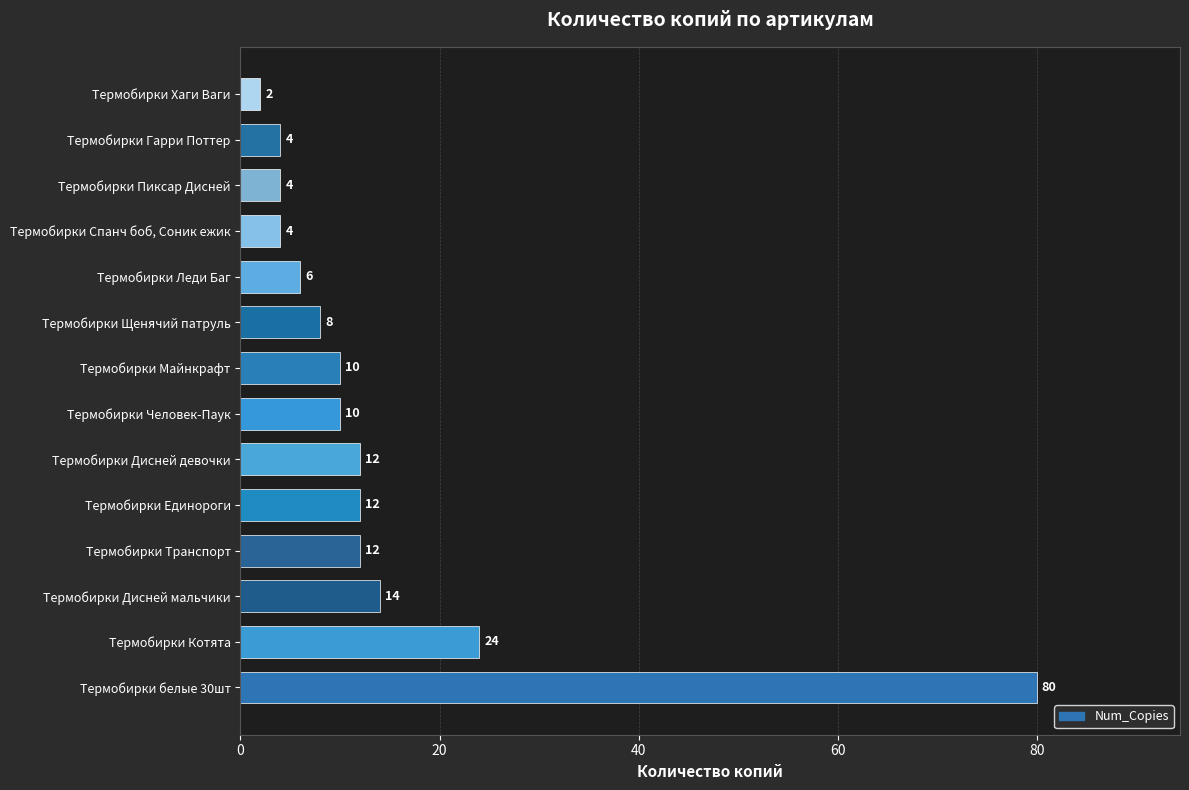

Which has a higher value, Термобирки Транспорт or Термобирки Котята?

Термобирки Котята